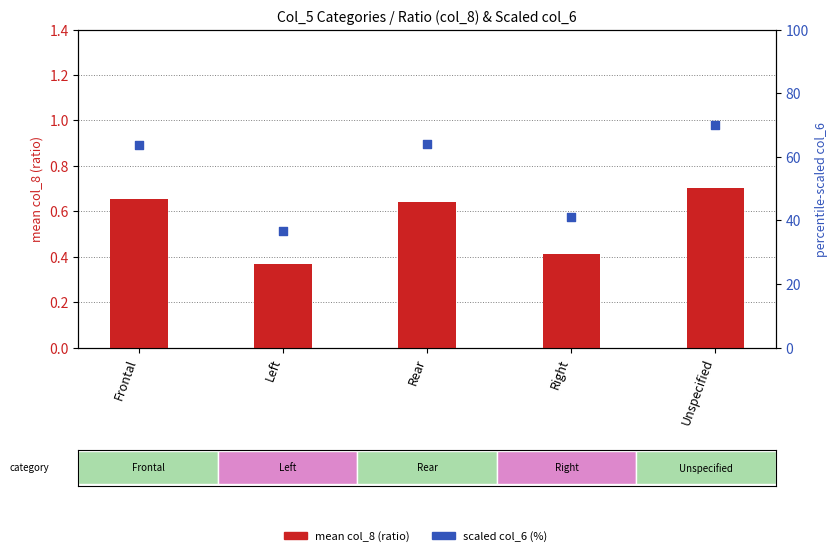

Which series contains the highest Y value?

scaled col_6 (%)